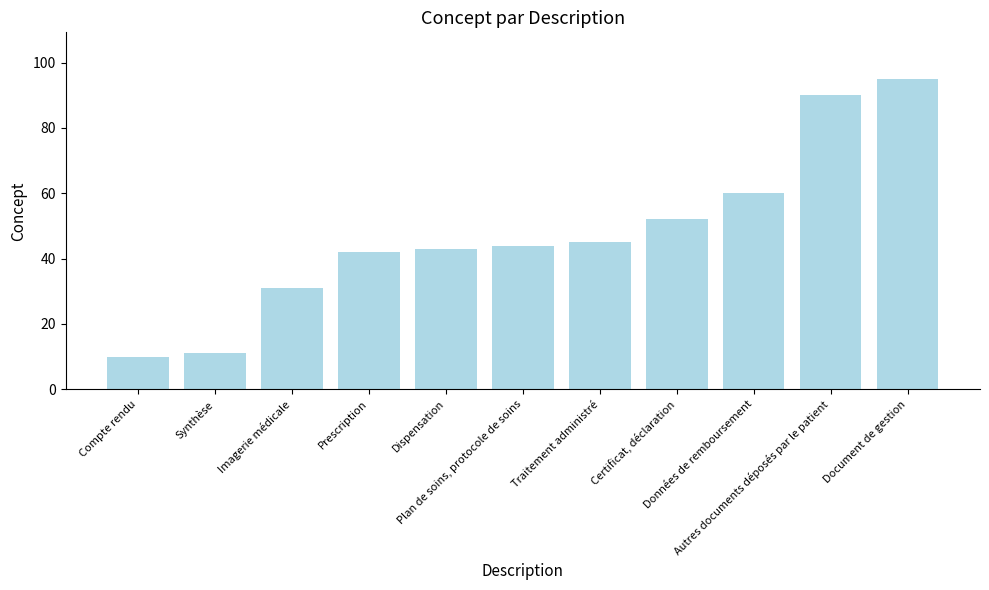

The value at Imagerie médicale is 21. True or false?

False